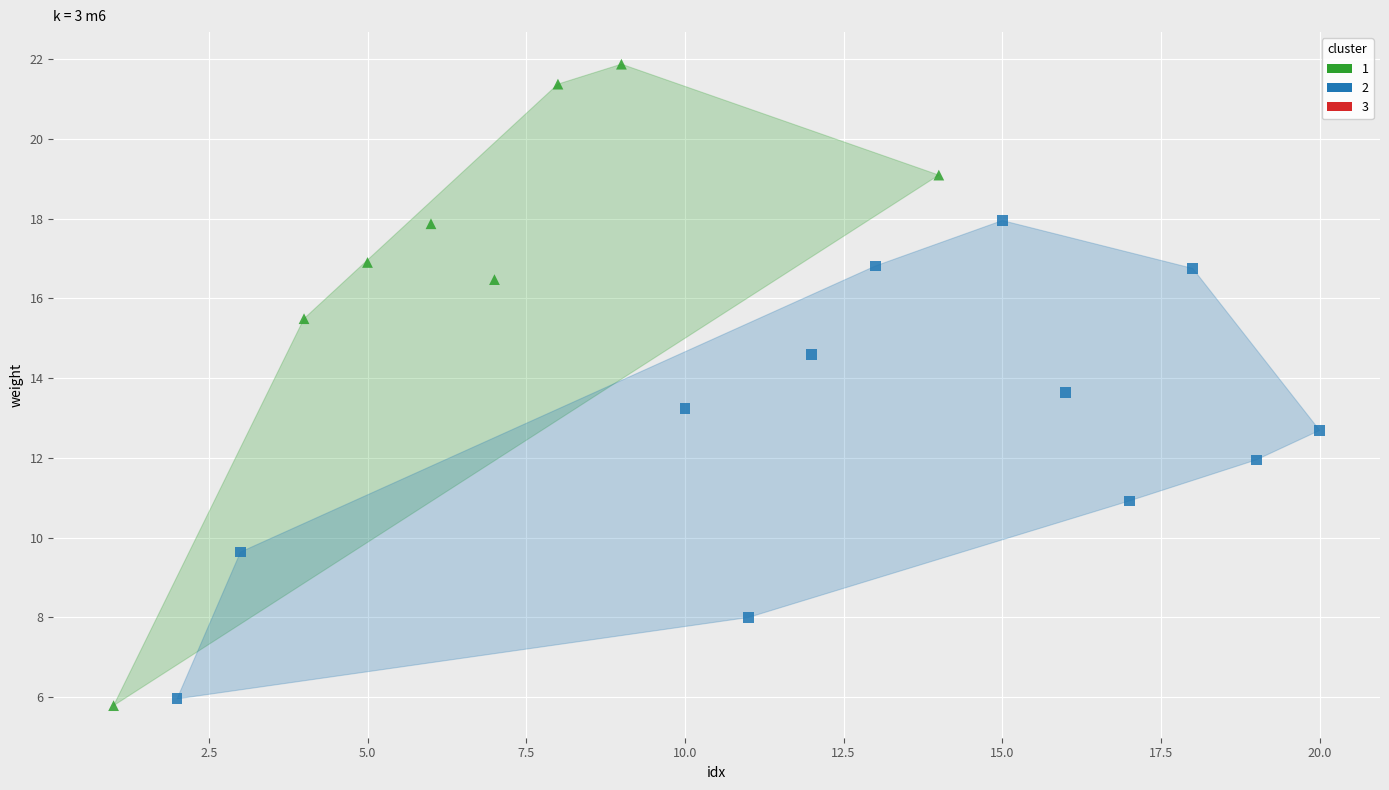

Which series has the widest spread of Y values?

1